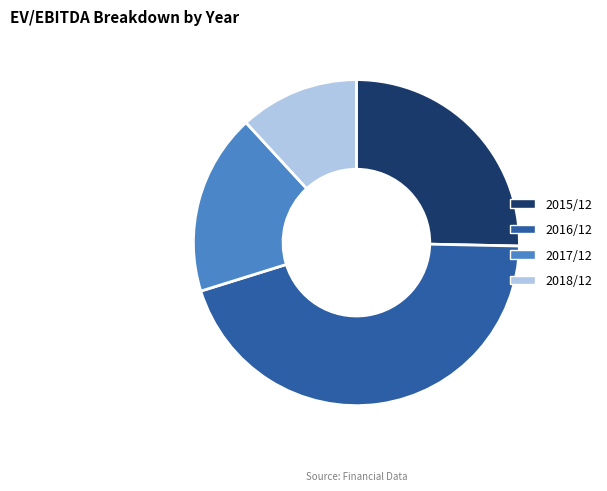

Do 2016/12 and 2018/12 together represent more than half of the pie?

Yes